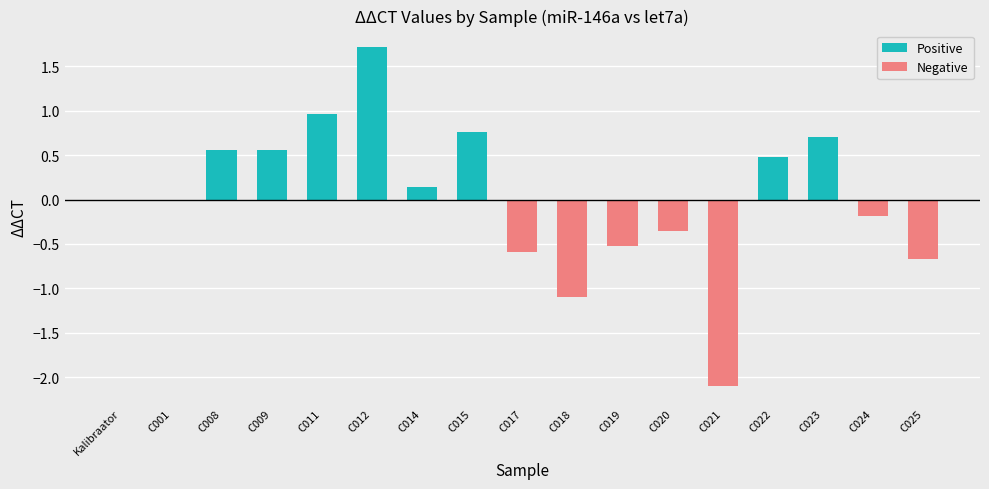

Which series has the largest range (max minus min)?

Negative